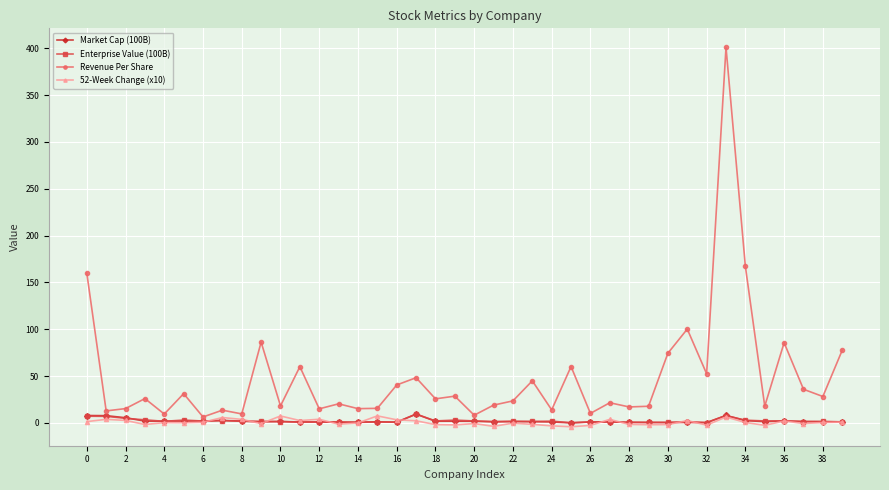

Which series has the largest range (max minus min)?

Revenue Per Share